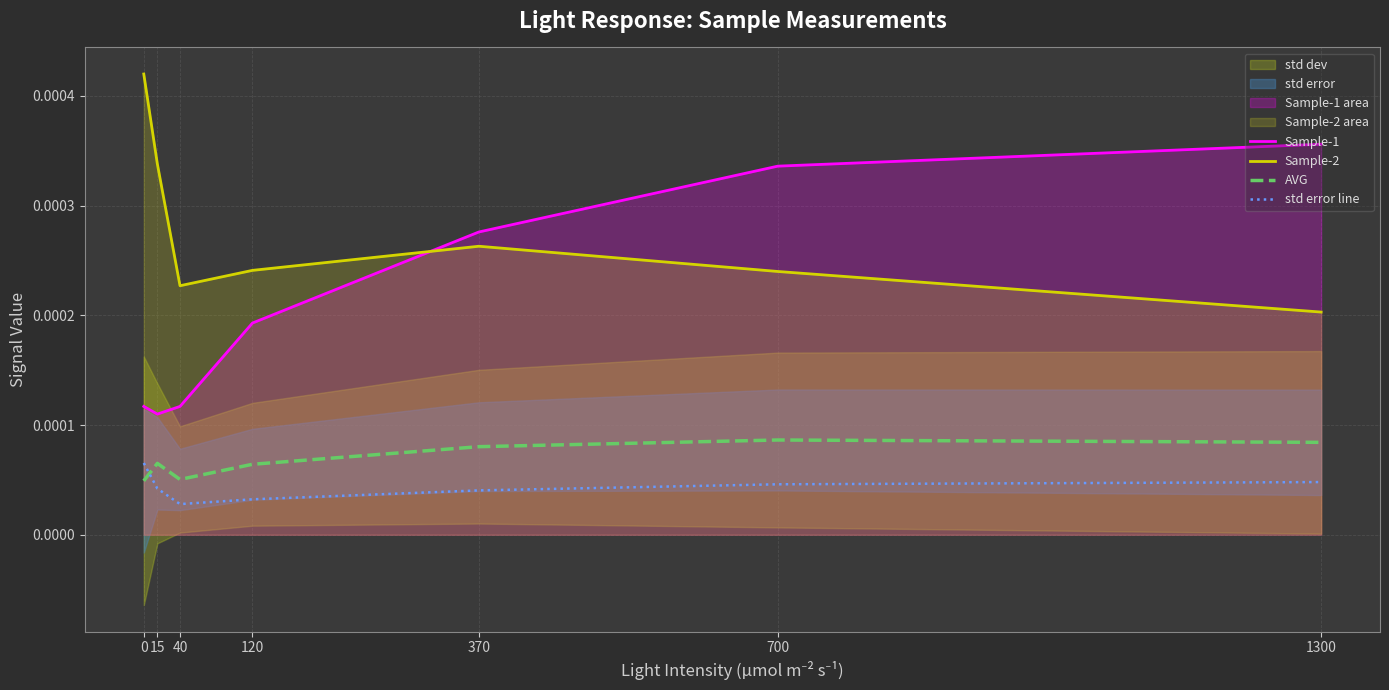

True or false: AVG and Sample-1 intersect in this chart.

False